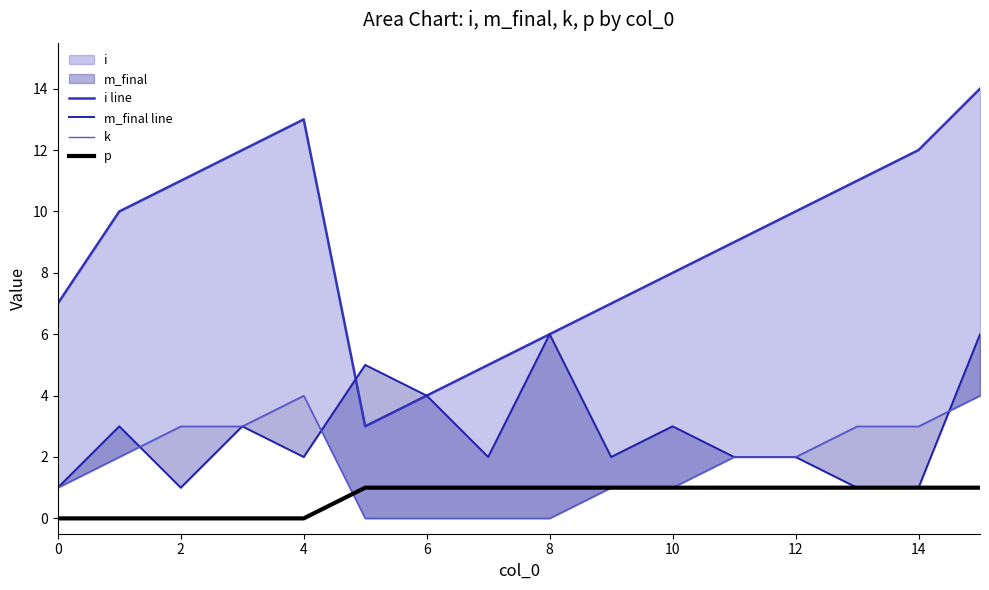

True or false: p has a value of 0 at 0.

True